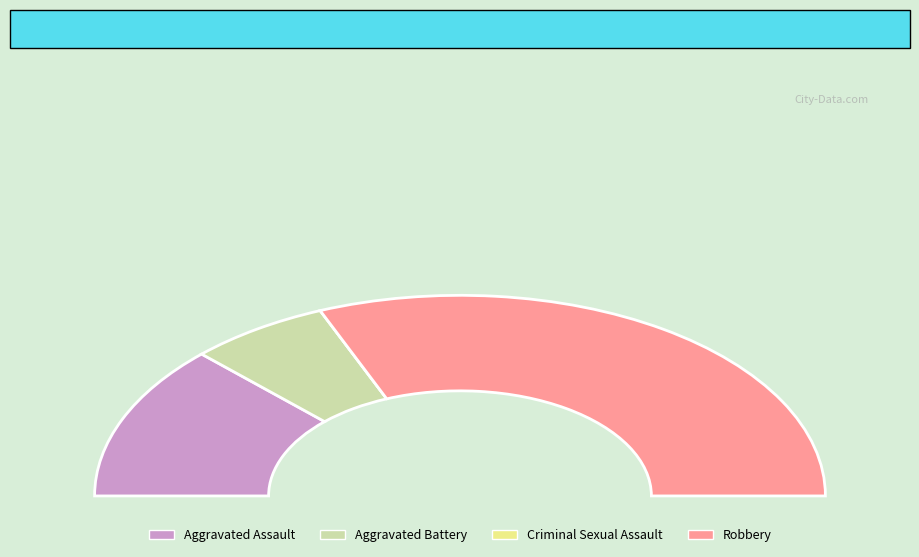

Is it true that Aggravated Battery is 19% of the pie?

False